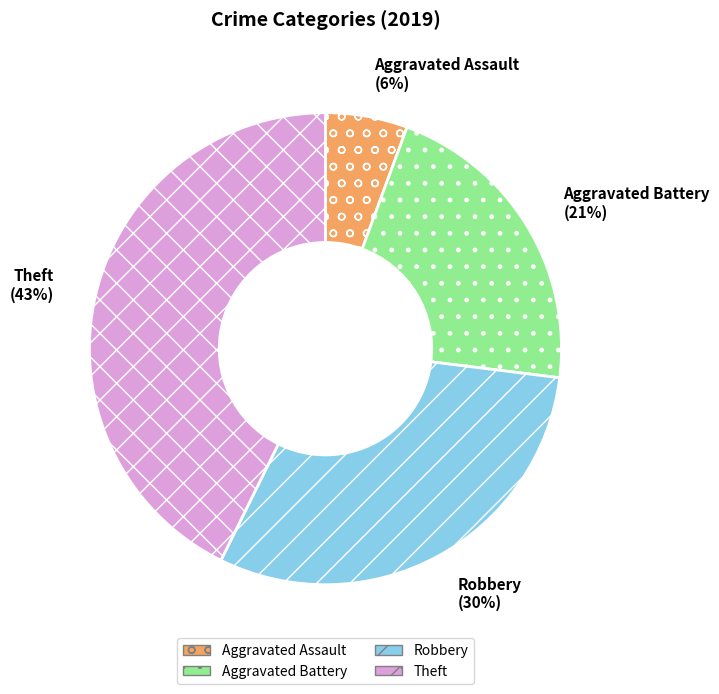

Combined, do Robbery and Aggravated Battery account for over 50%?

Yes